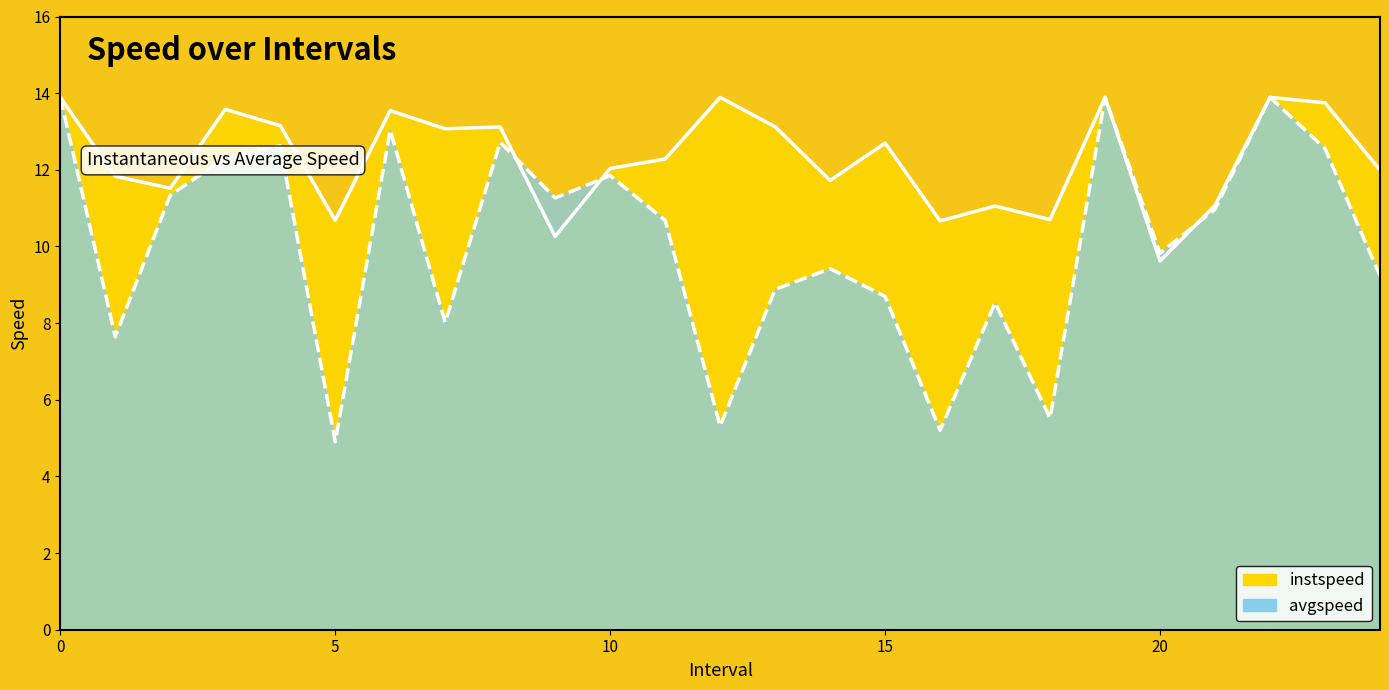

What are all the series names shown in the legend?

avgspeed, instspeed